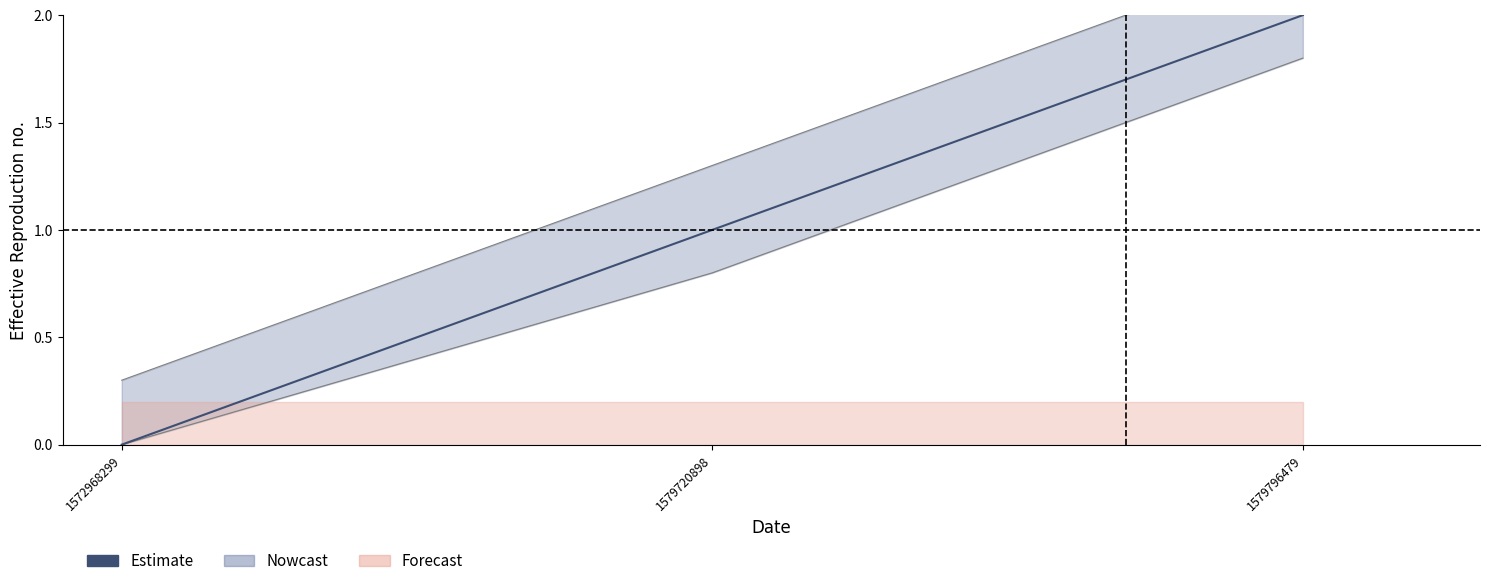

Reading right to left, transcribe all the data shown in this chart.

col_1: 1579796479=2.3	1579720898=1.3	1572968299=0.3
col_2: 1579796479=1.8	1579720898=0.8	1572968299=0.0
Estimate: 1579796479=2.0	1579720898=1.0	1572968299=0.0